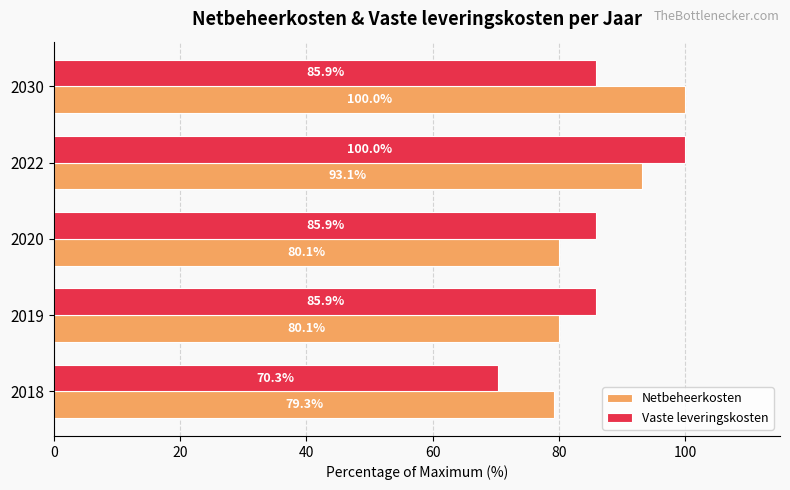

Read the Netbeheerkosten value at 2019.

80.1